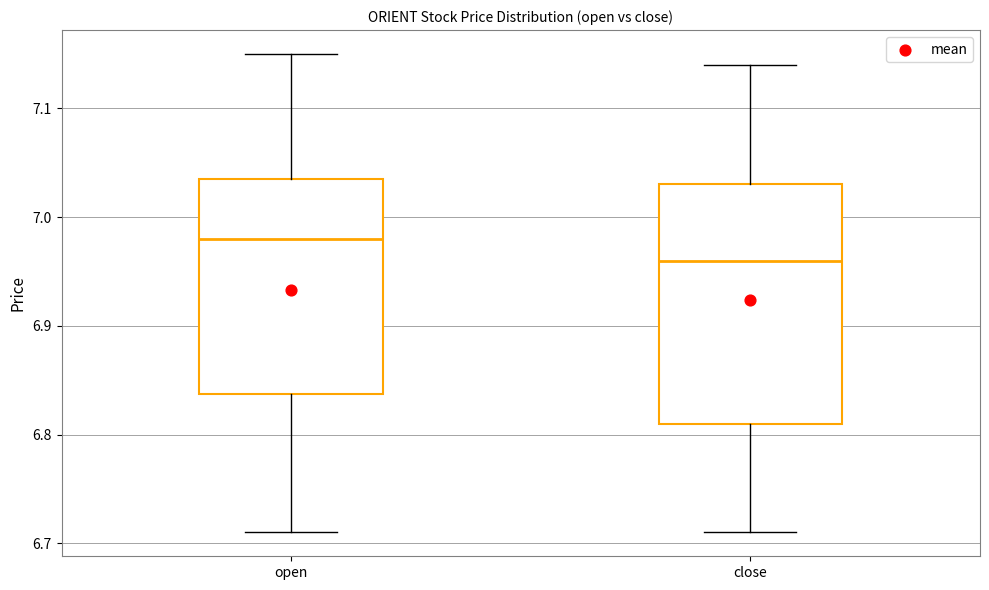

Reading left to right, read every box against the y-axis: the position of its median line, the range the box covers, and the ends of its whiskers. The values are not printed on the chart, so give them approximately, as read against the axis.

open: median 6.98, box 6.84 to 7.04, whiskers 6.71 to 7.15
close: median 6.96, box 6.81 to 7.03, whiskers 6.71 to 7.14